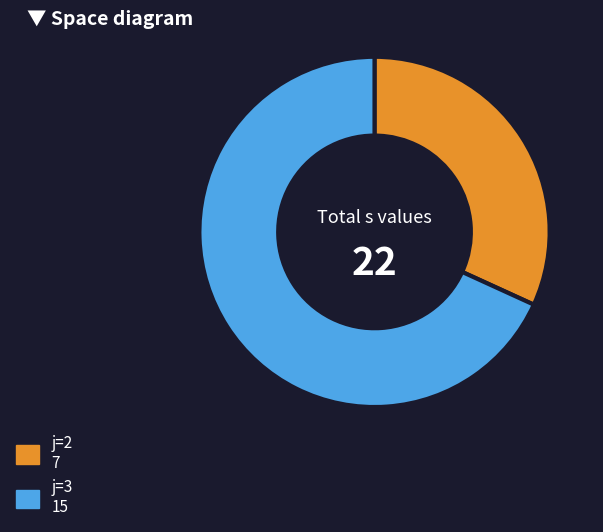

Does any single category account for the majority?

Yes